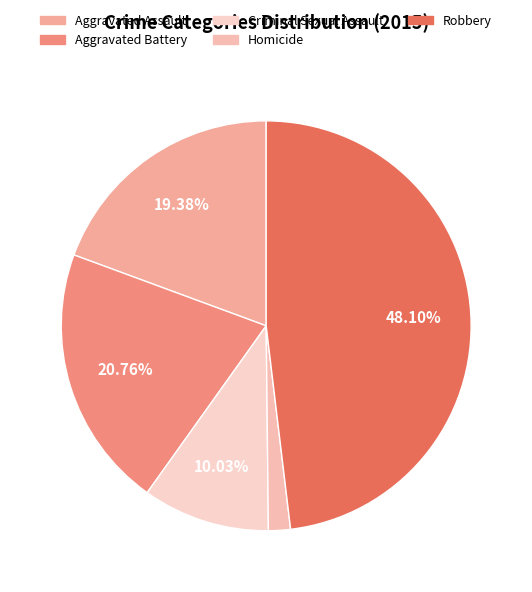

What percentage do Homicide and Aggravated Battery together represent?

22.5%